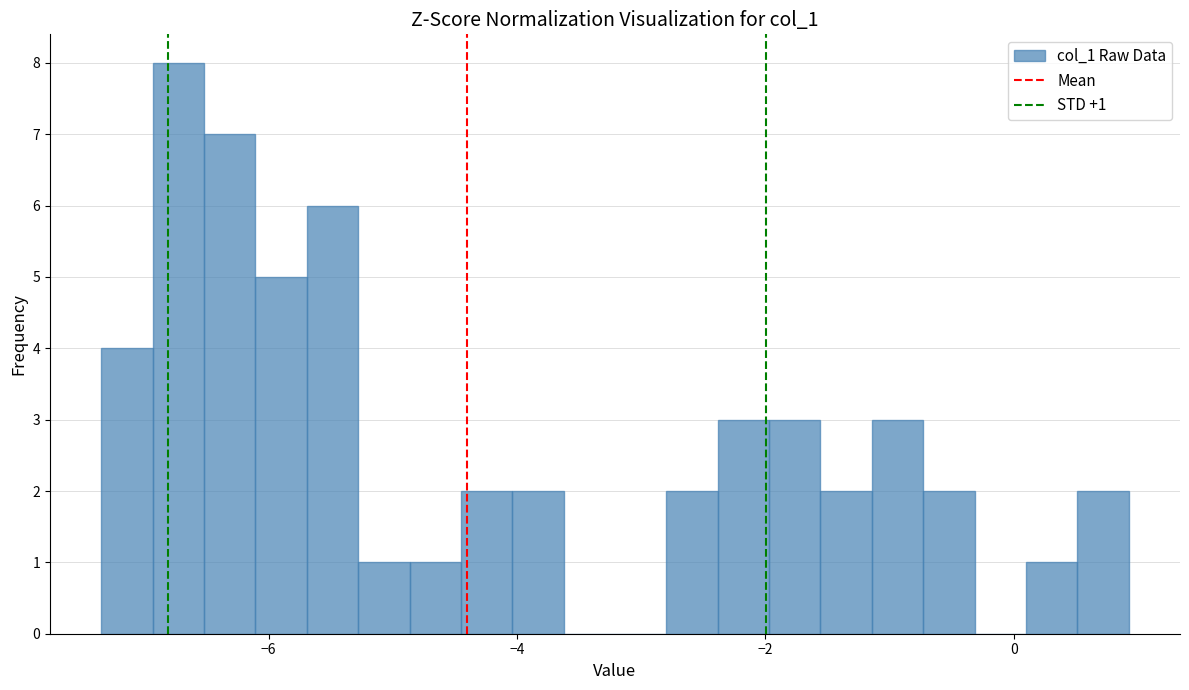

Around what value on the x-axis is the tallest bar? Give the approximate position of its centre, as read against the axis.

-6.8